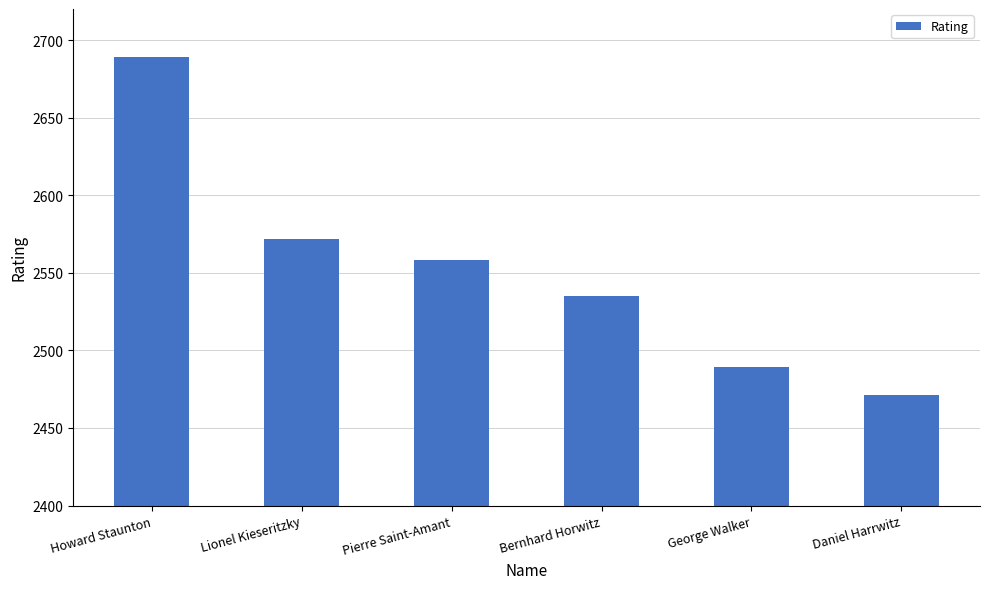

Which label corresponds to the largest value in the chart?

Howard Staunton